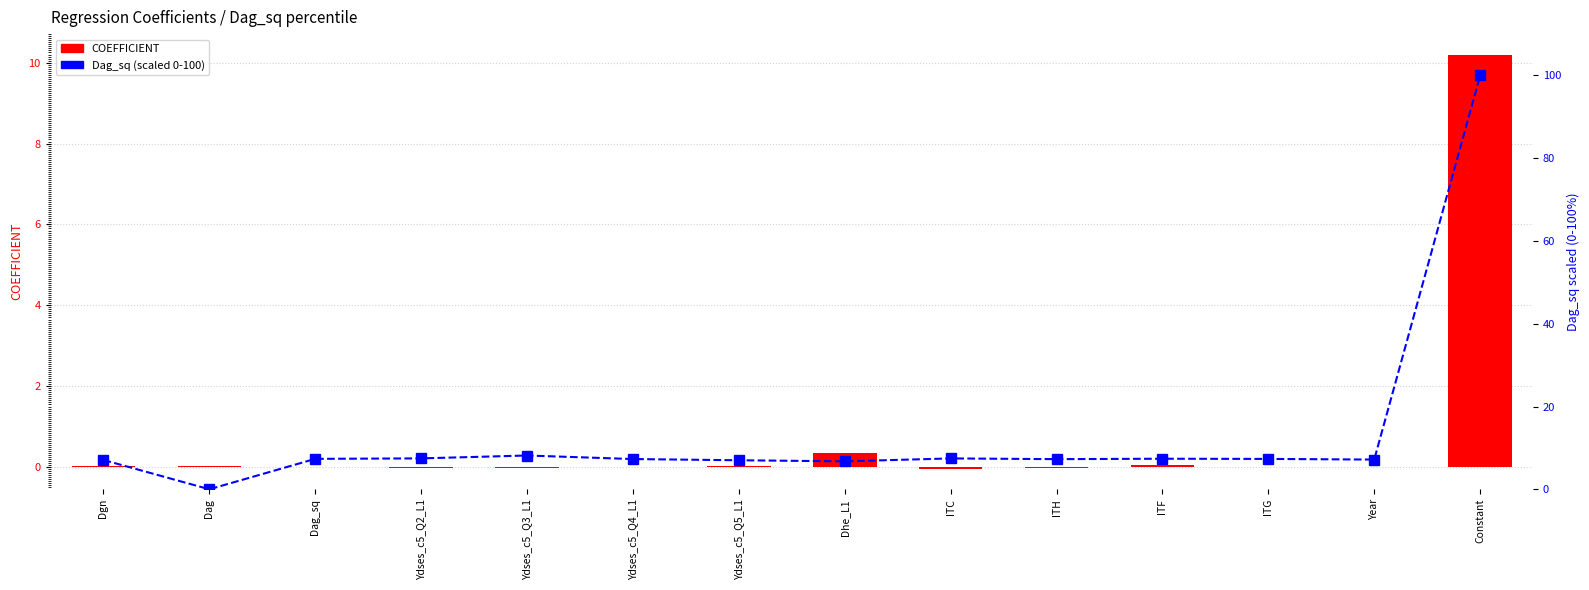

What is the greatest value displayed?

100.0